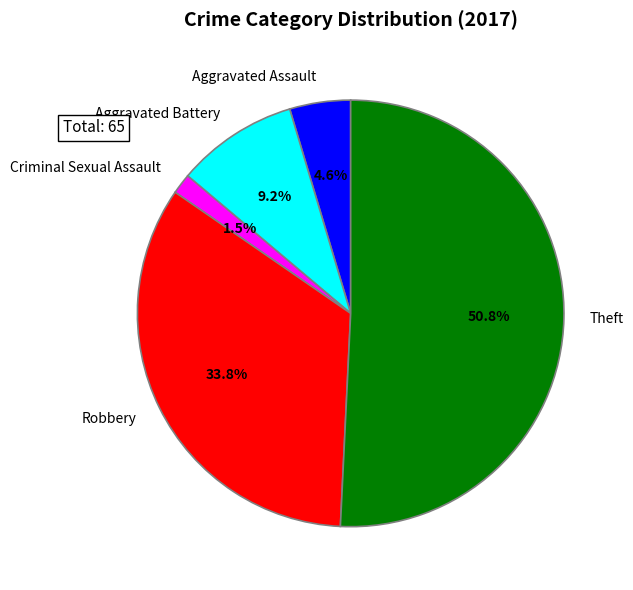

How many slices are in this pie chart?

5